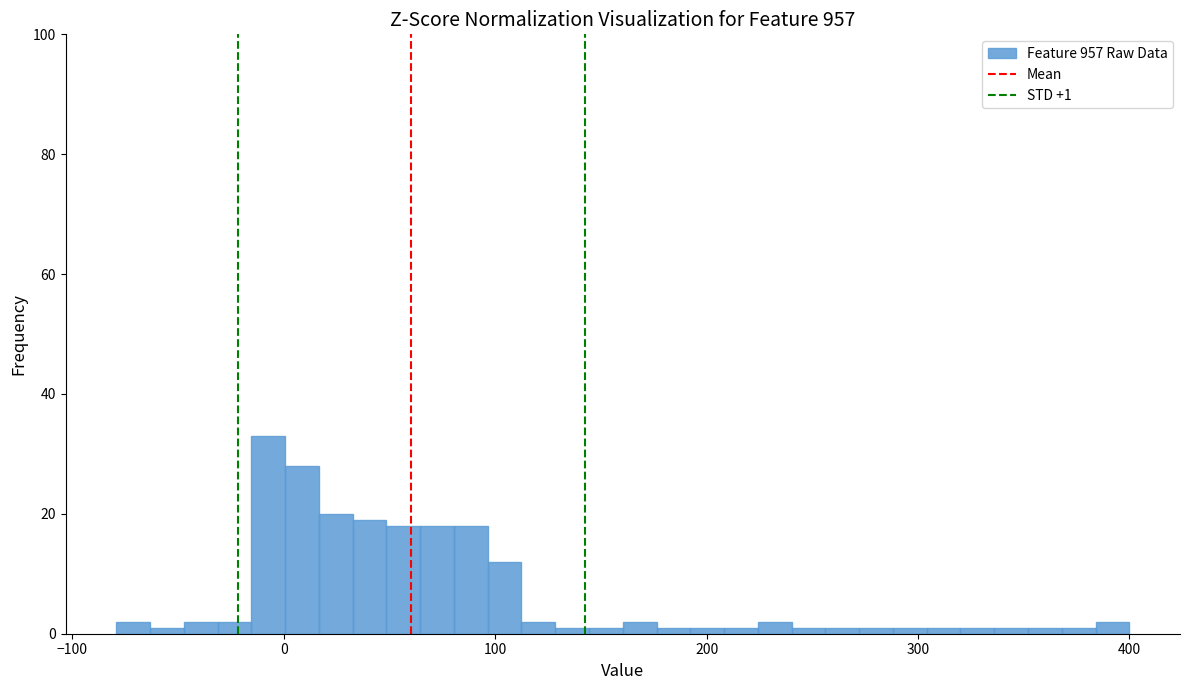

Around what value on the x-axis is the tallest bar? Give the approximate position of its centre, as read against the axis.

-10